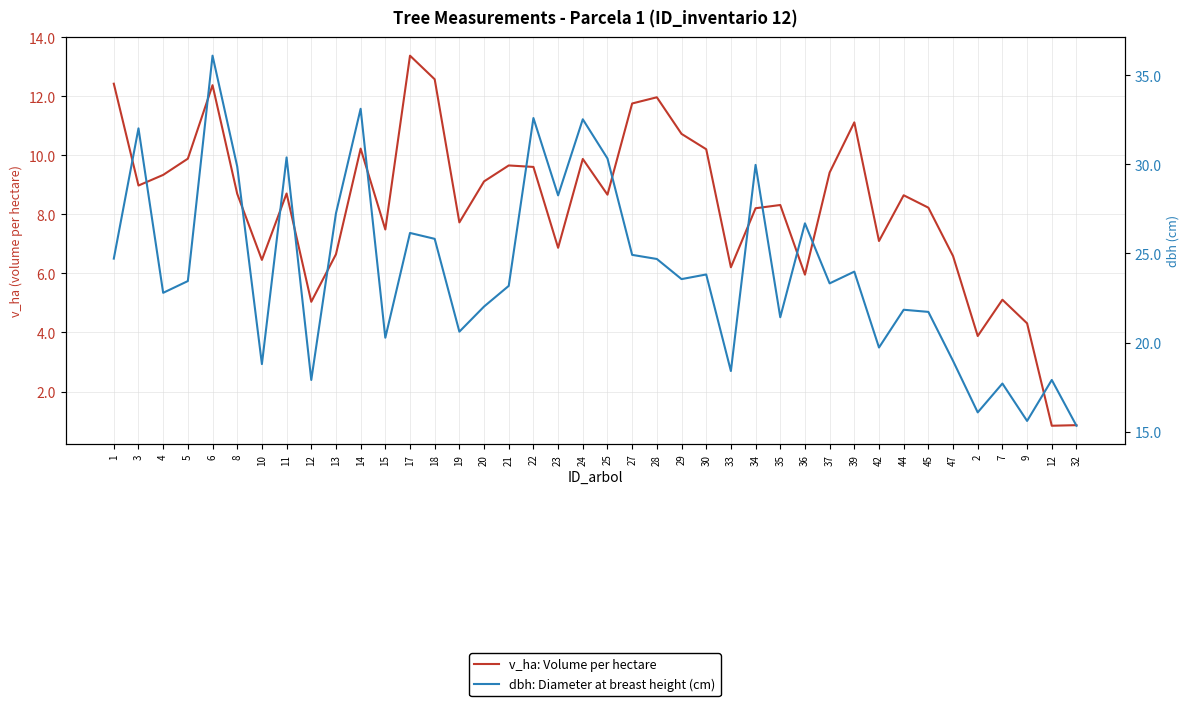

How many lines are shown in the chart?

2